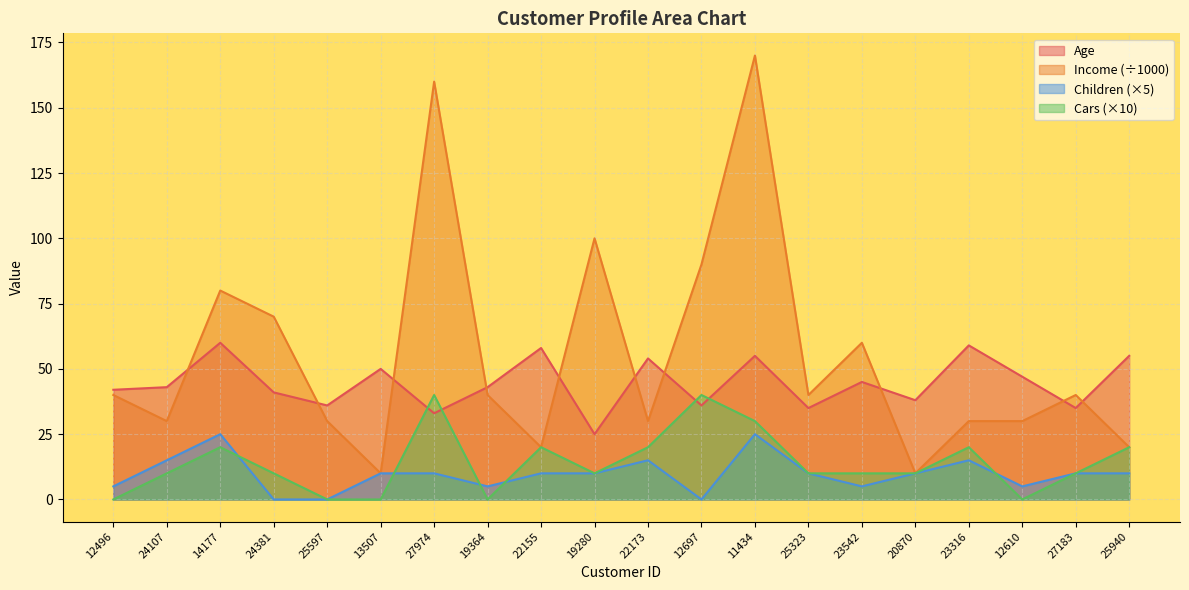

Where is the first local minimum for Income?

24107